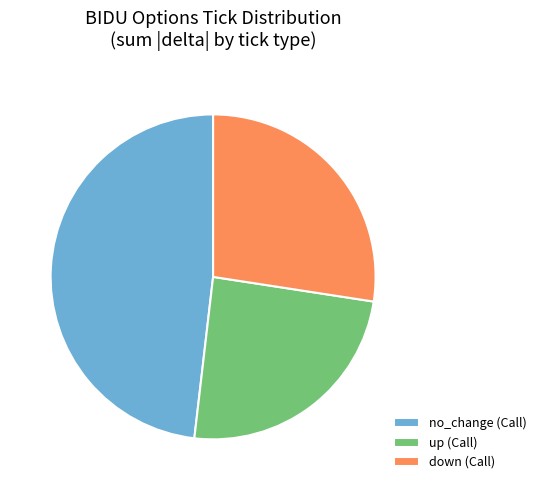

Does down account for over 50% of the chart?

No